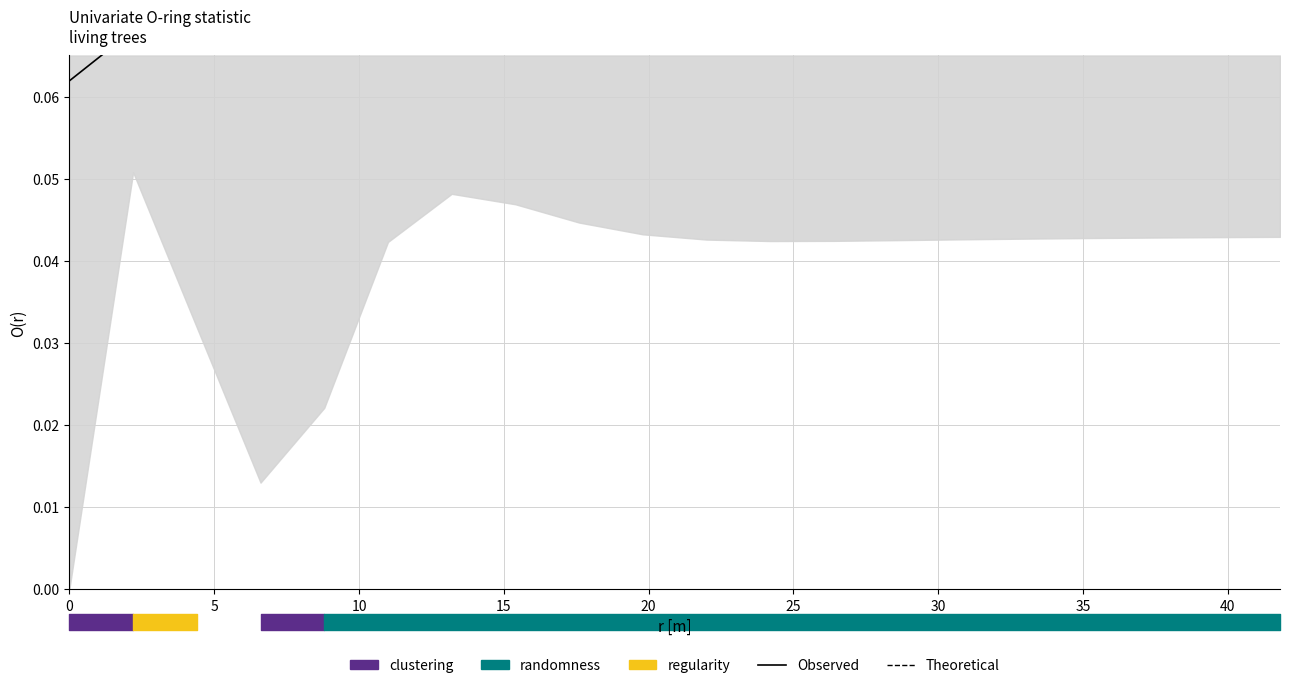

How many times do Theoretical and Observed cross each other?

1